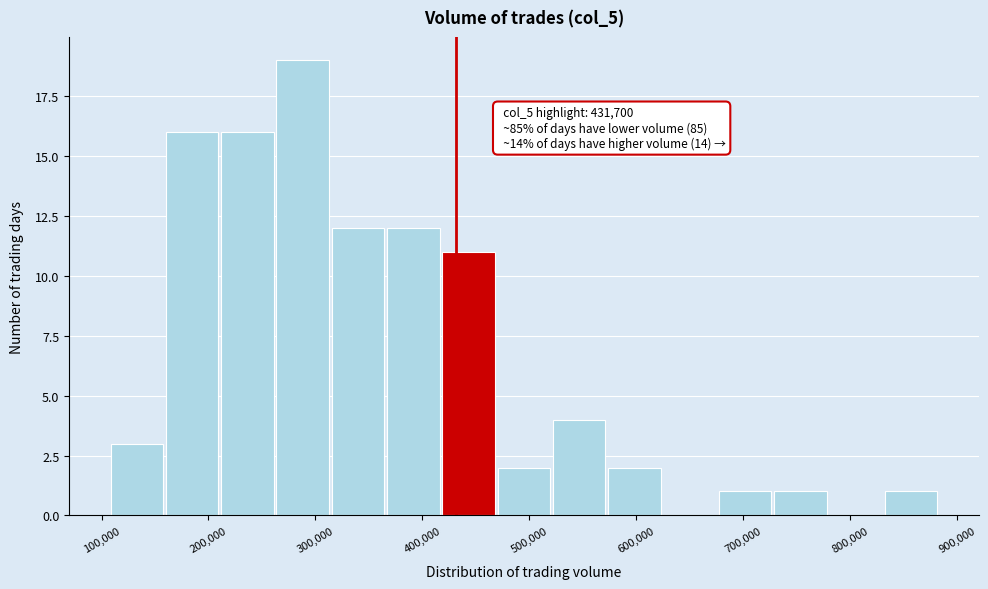

Which range on the x-axis has the tallest bar?

260000 to 320000